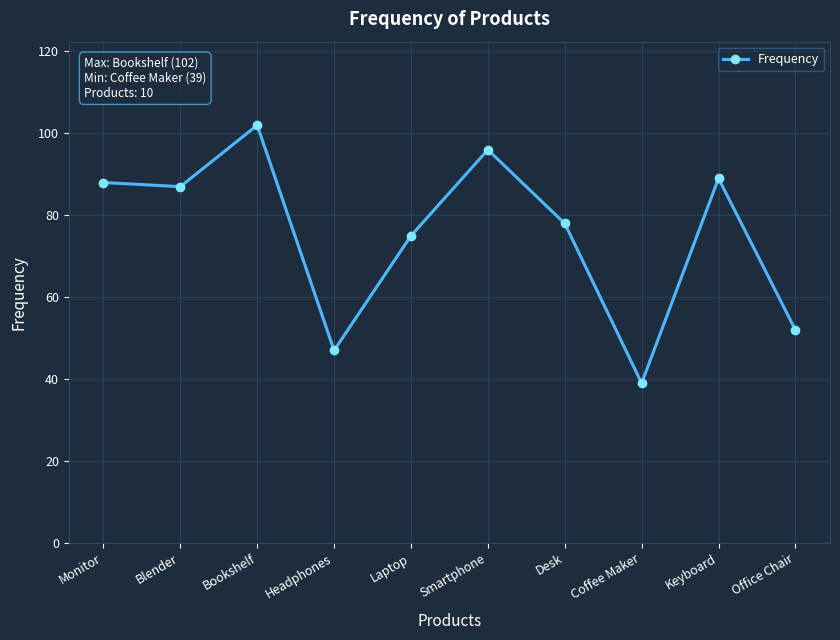

Is it true that the value at Coffee Maker is 27?

False